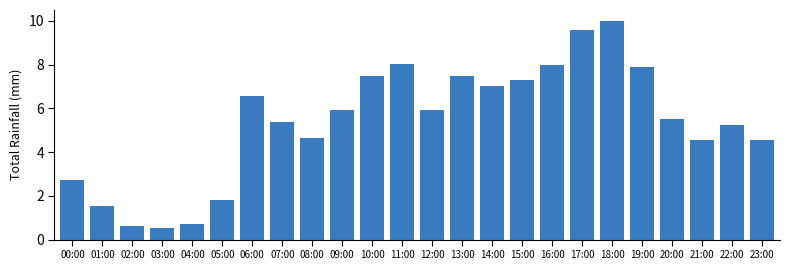

The chart shows a value of 9.6 at 17:00. True or false?

True